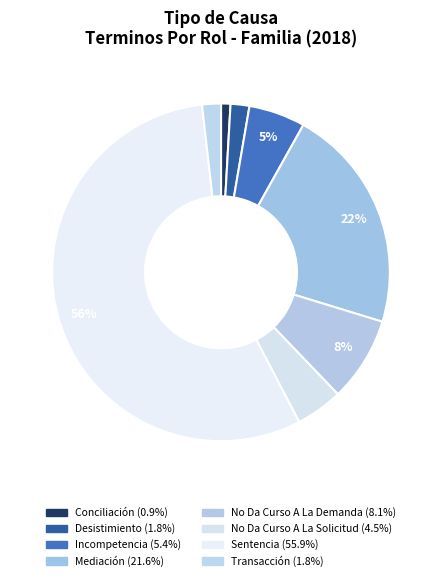

The Desistimiento slice represents 14% of the pie. True or false?

False